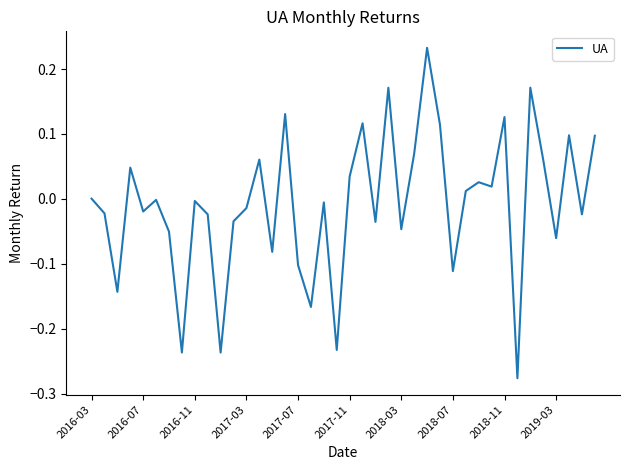

What is the smallest value displayed?

-0.3